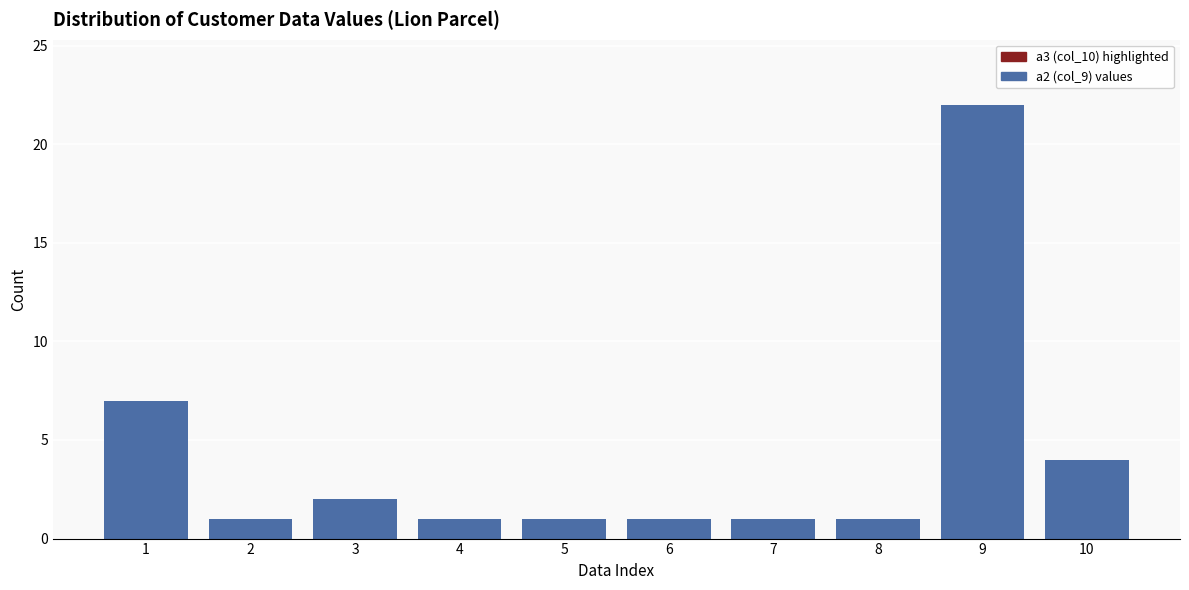

Reading right to left, extract all data points from this chart.

4	22	1	1	1	1	1	2	1	7